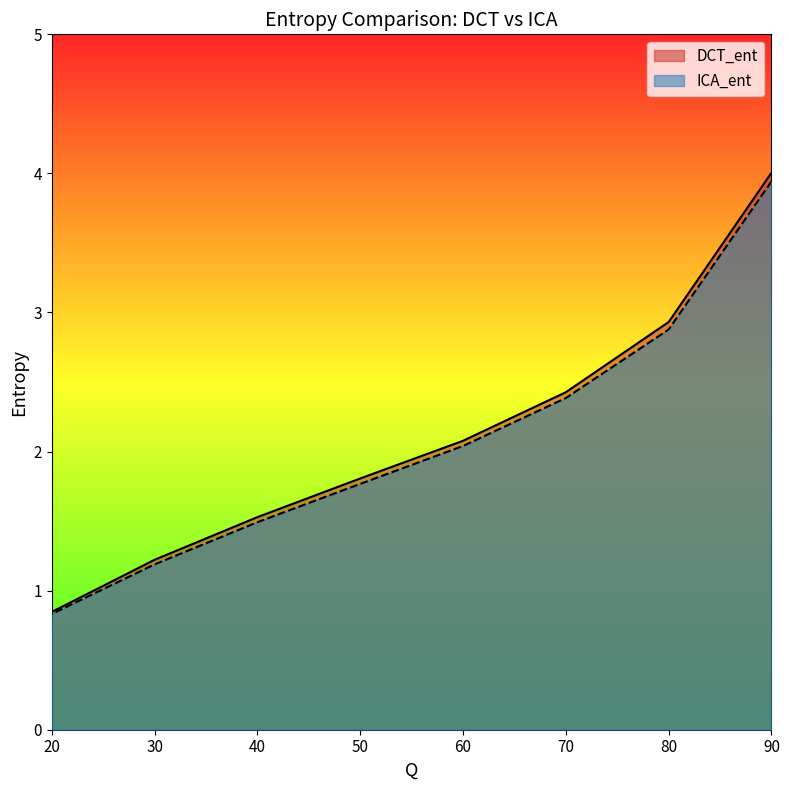

Reading left to right, extract all data points from this chart.

DCT_ent: 90=4.0	80=2.9	70=2.4	60=2.1	50=1.8	40=1.5	30=1.2	20=0.8
ICA_ent: 90=3.9	80=2.9	70=2.4	60=2.0	50=1.8	40=1.5	30=1.2	20=0.8